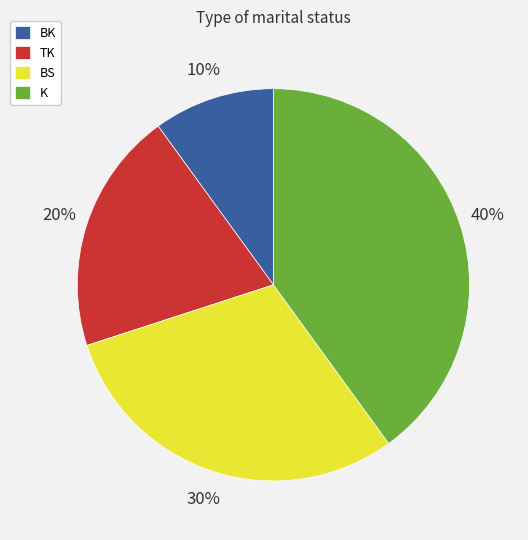

Is there any slice that represents more than half of the pie?

No